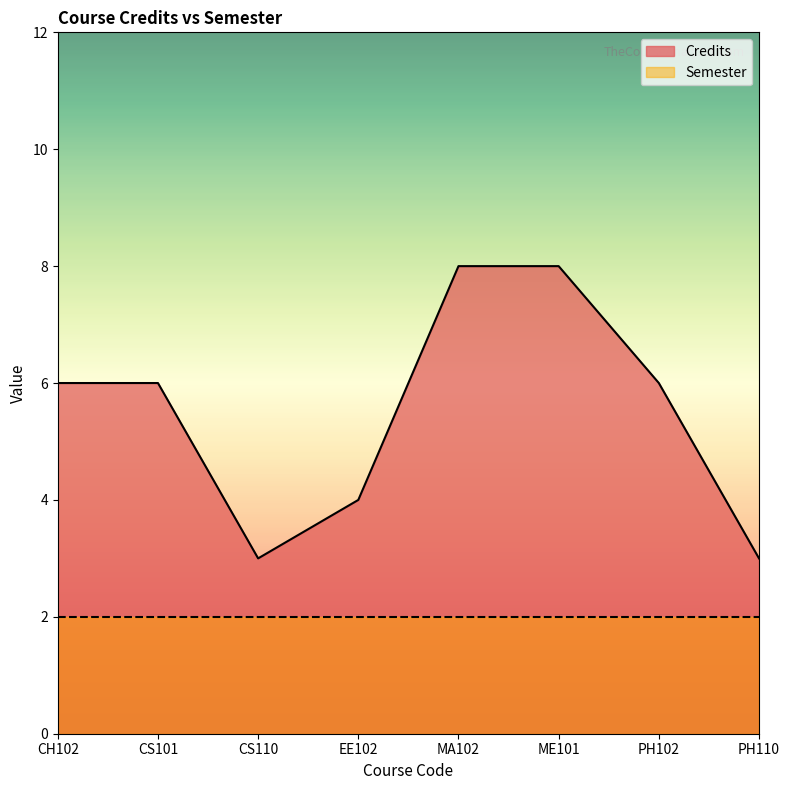

What is the difference between the maximum and minimum values?

5